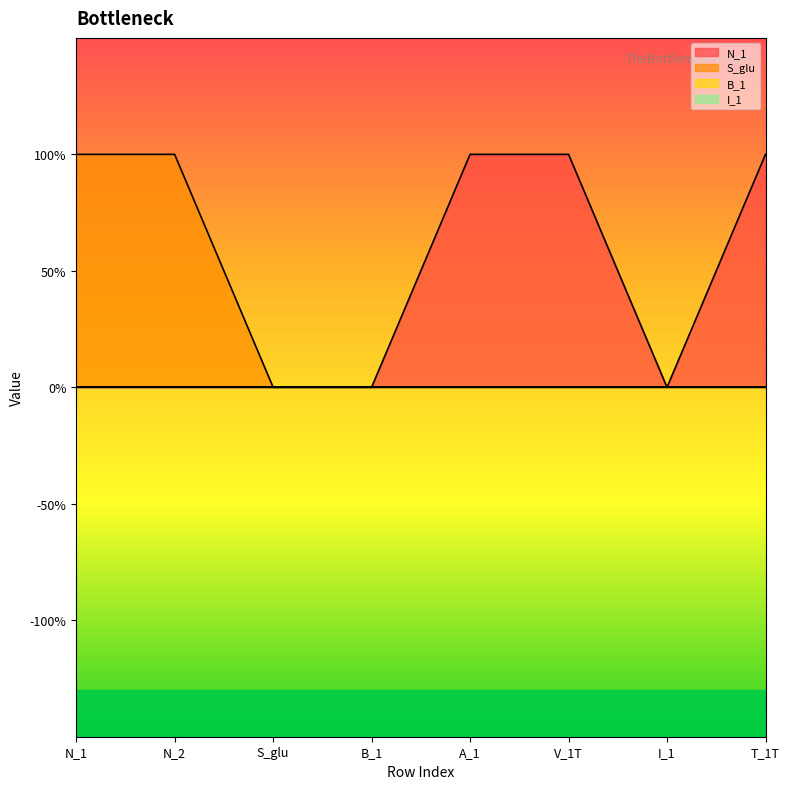

Is the value of S_glu at I_1 greater than the value of N_1 at T_1T?

No